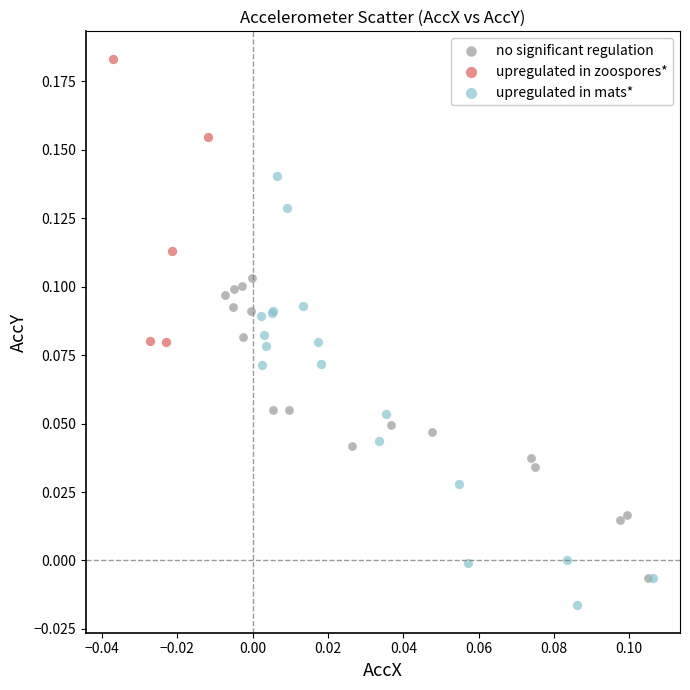

Which series reaches the maximum Y coordinate?

upregulated in zoospores*